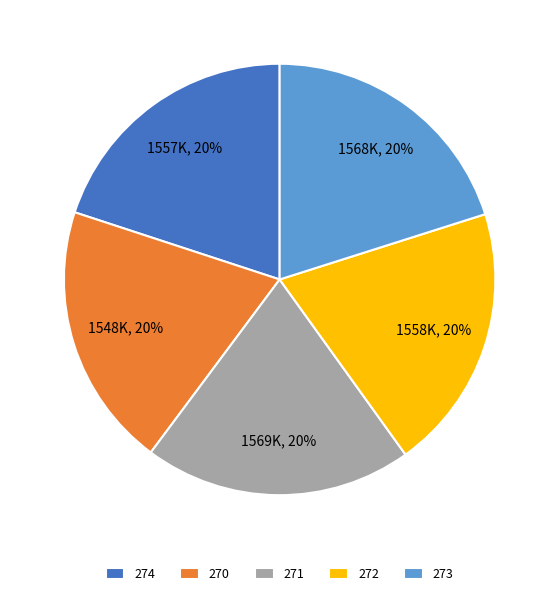

Approximately how many times larger is the value at 272 compared to 270?

1.0